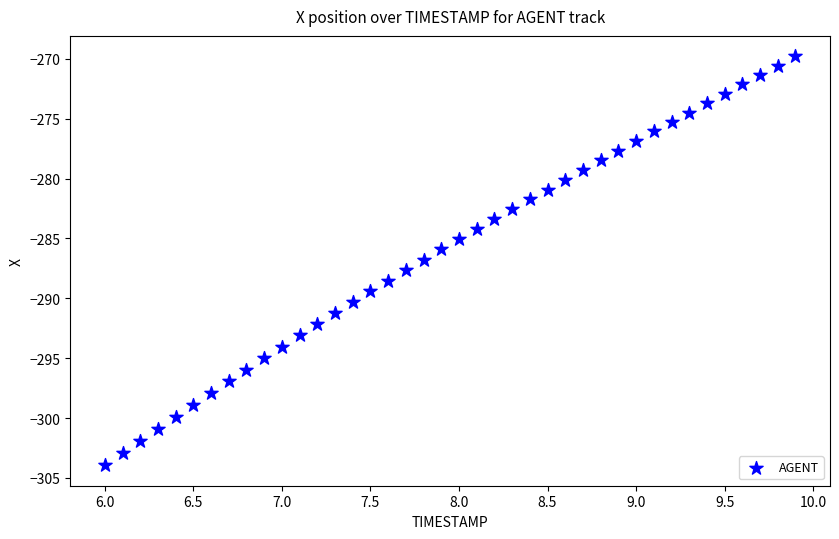

What is the range of Y values (max minus min)?

34.1